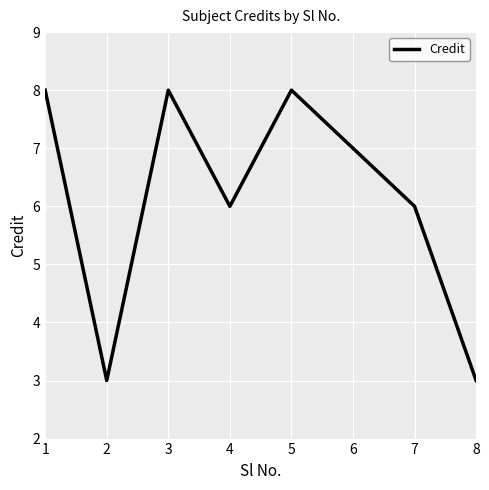

What is the smallest value displayed?

3